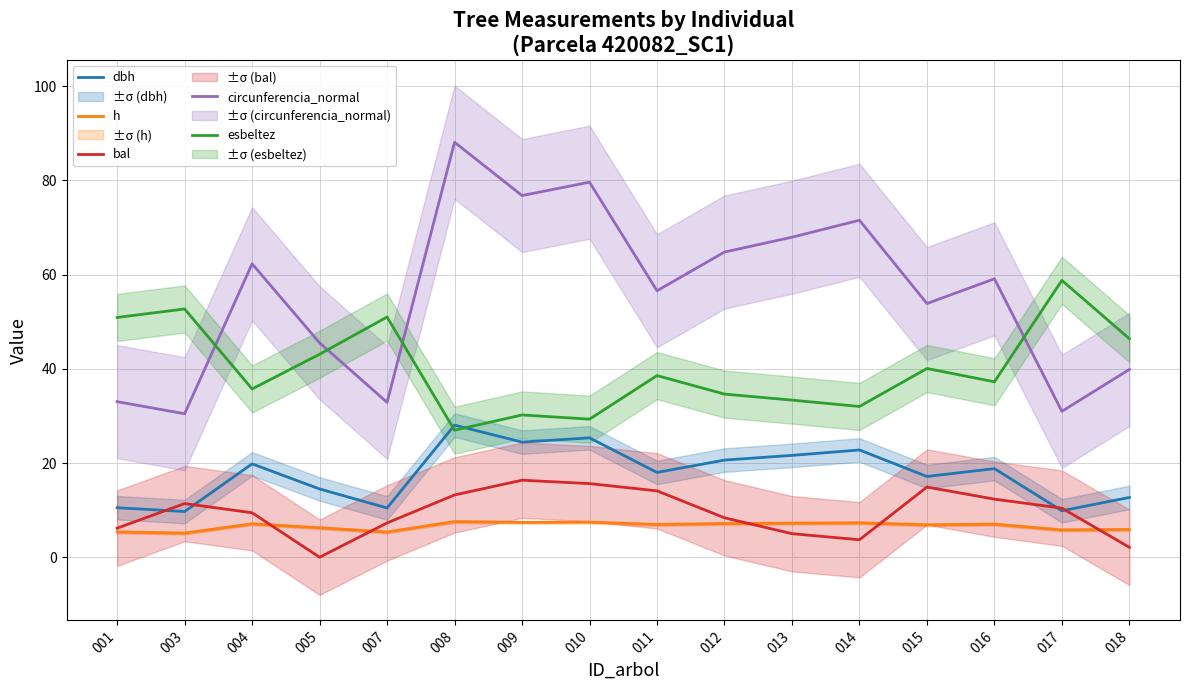

The dbh series shows 13.0 at 016. True or false?

False